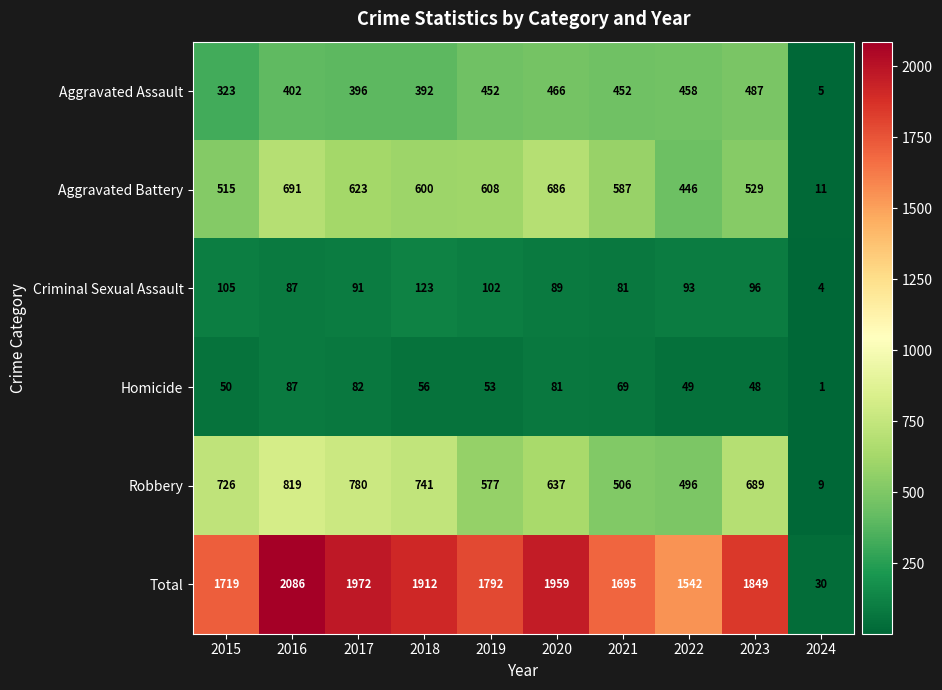

What is the sum of all Criminal Sexual Assault values?

871